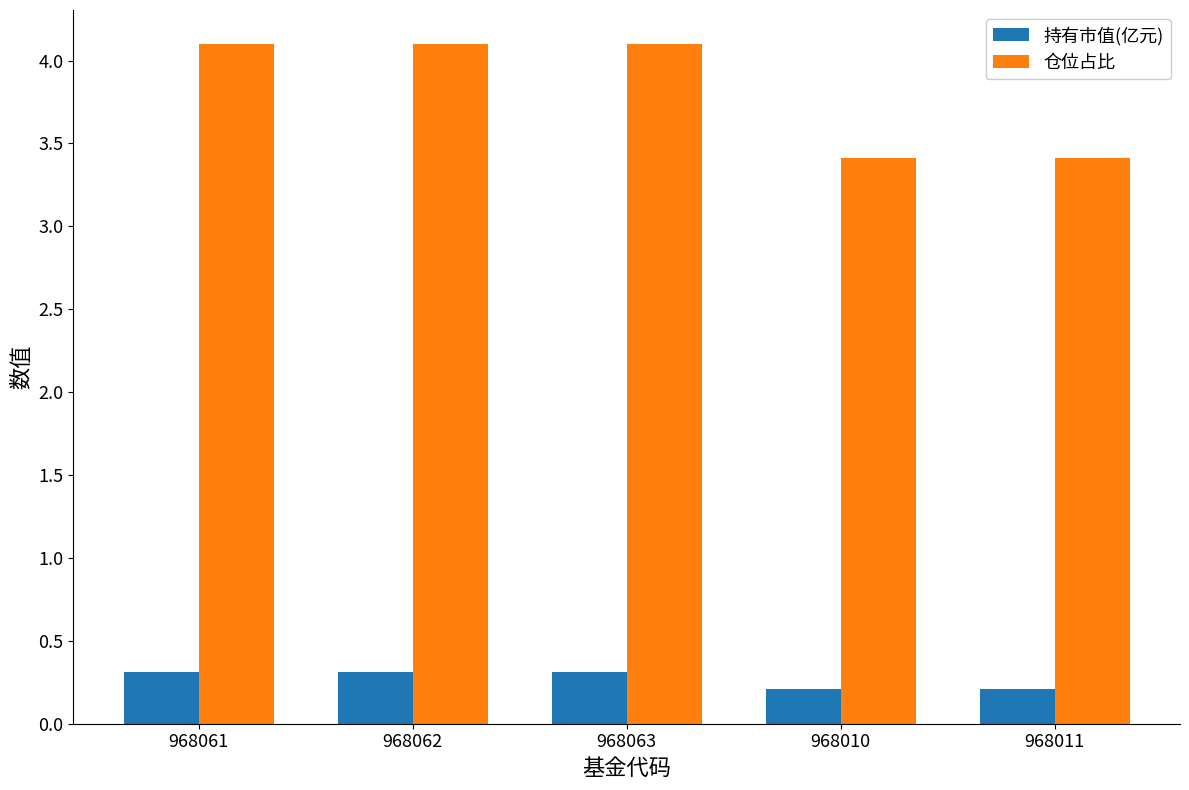

What is the highest value of the 仓位占比 series?

4.1